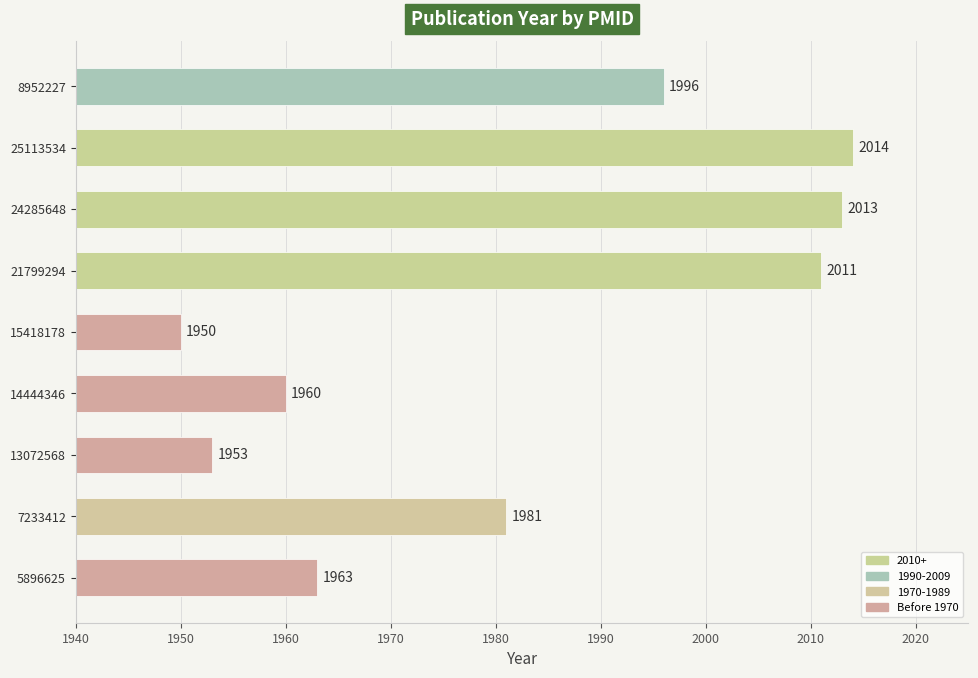

Rank the categories by value from highest to lowest.

25113534, 24285648, 21799294, 8952227, 7233412, 5896625, 14444346, 13072568, 15418178